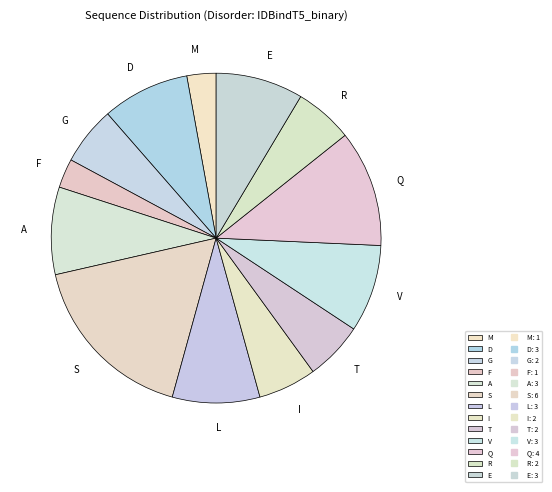

Which category has the biggest portion of the pie?

S